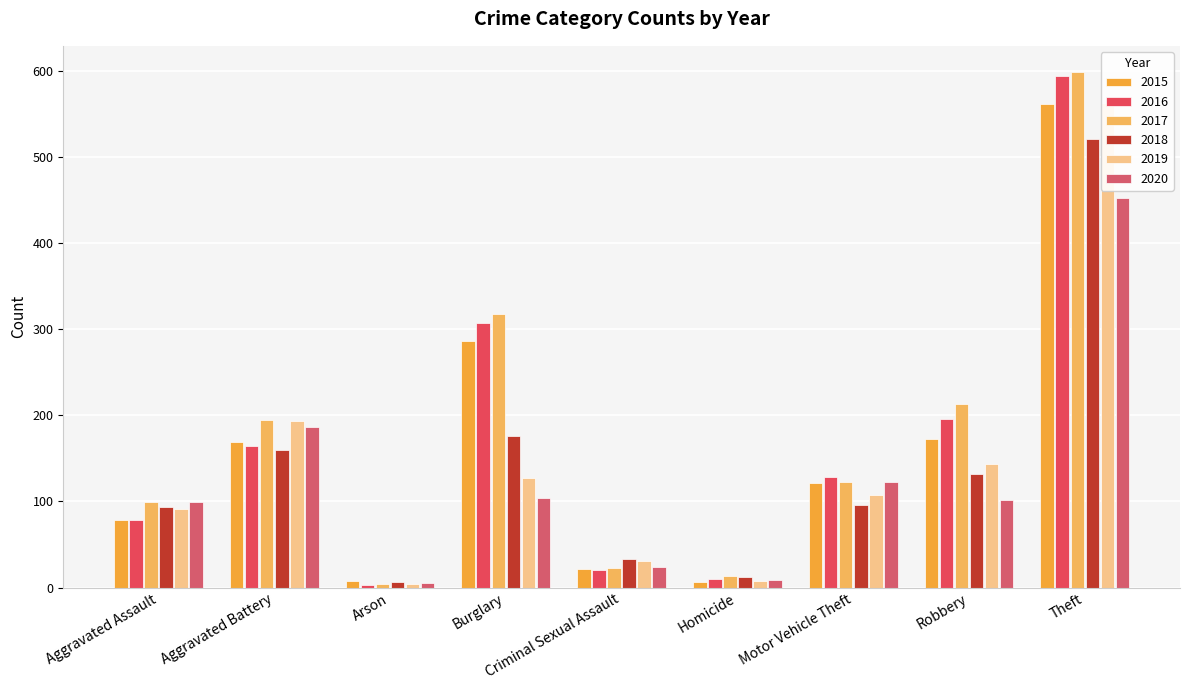

Which label corresponds to the largest value in the chart?

Theft